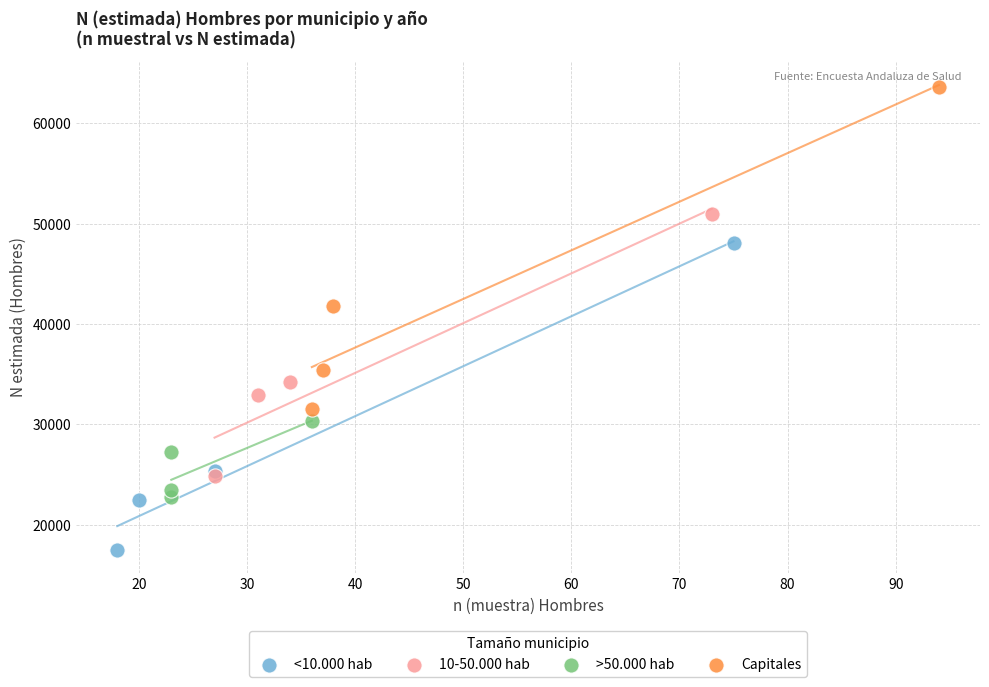

What are all the series names shown in the legend?

<10.000 hab, 10-50.000 hab, >50.000 hab, Capitales